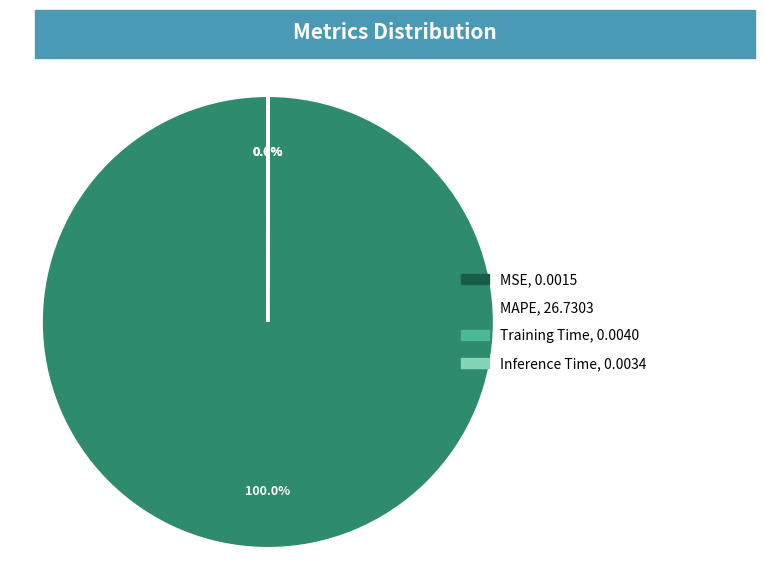

Which category has the biggest portion of the pie?

MAPE